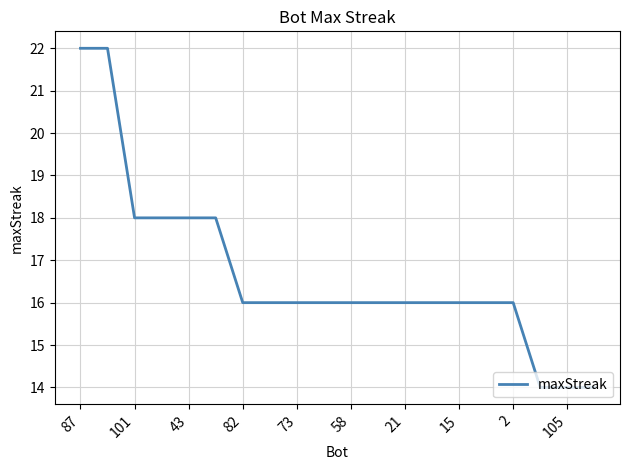

What is the difference between the maximum and minimum values?

8